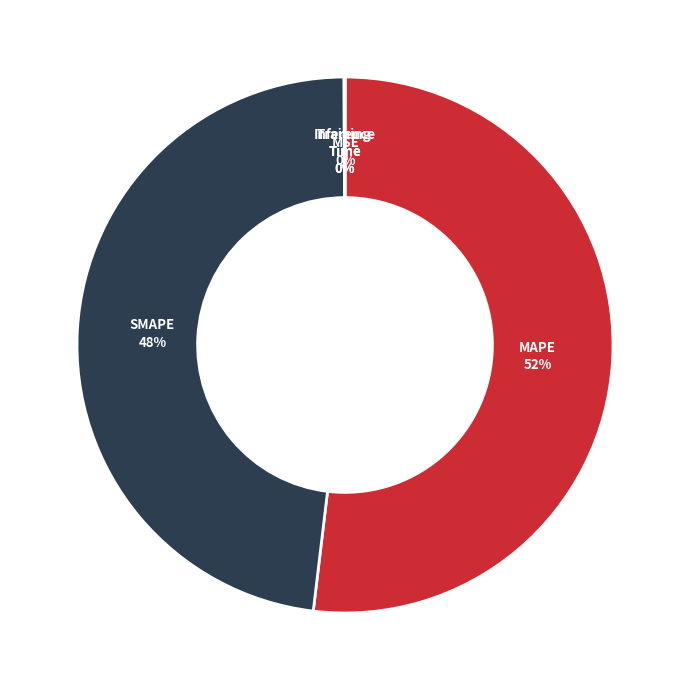

Is it true that SMAPE is 42% of the pie?

False